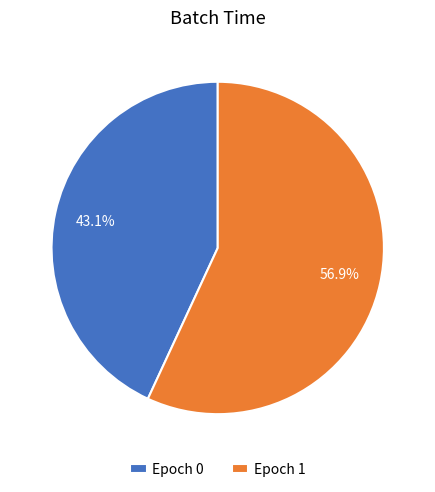

Rank the categories by value from lowest to highest.

Epoch 0, Epoch 1